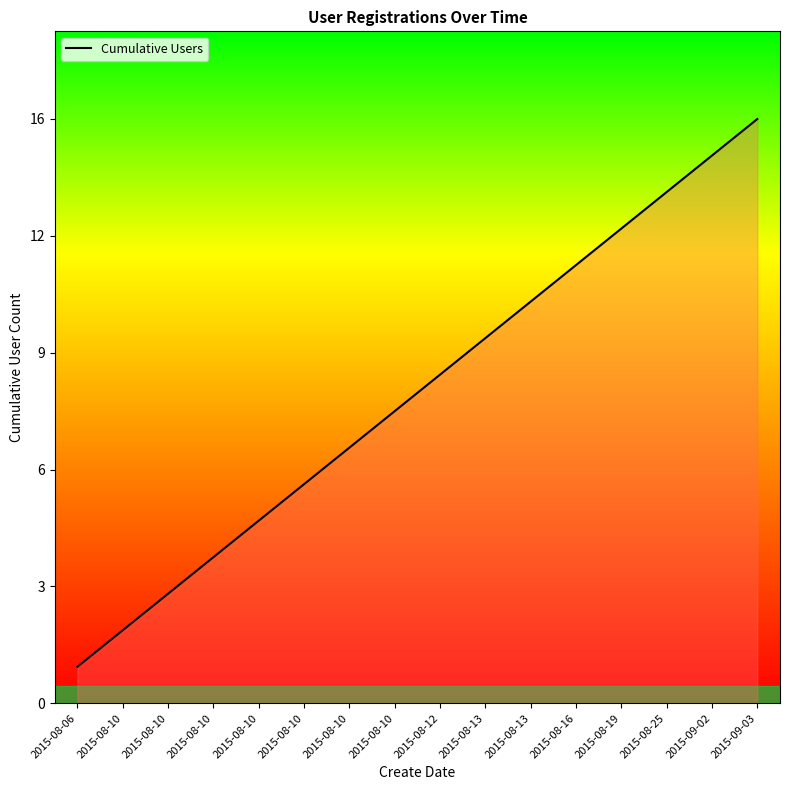

What is the average value?

8